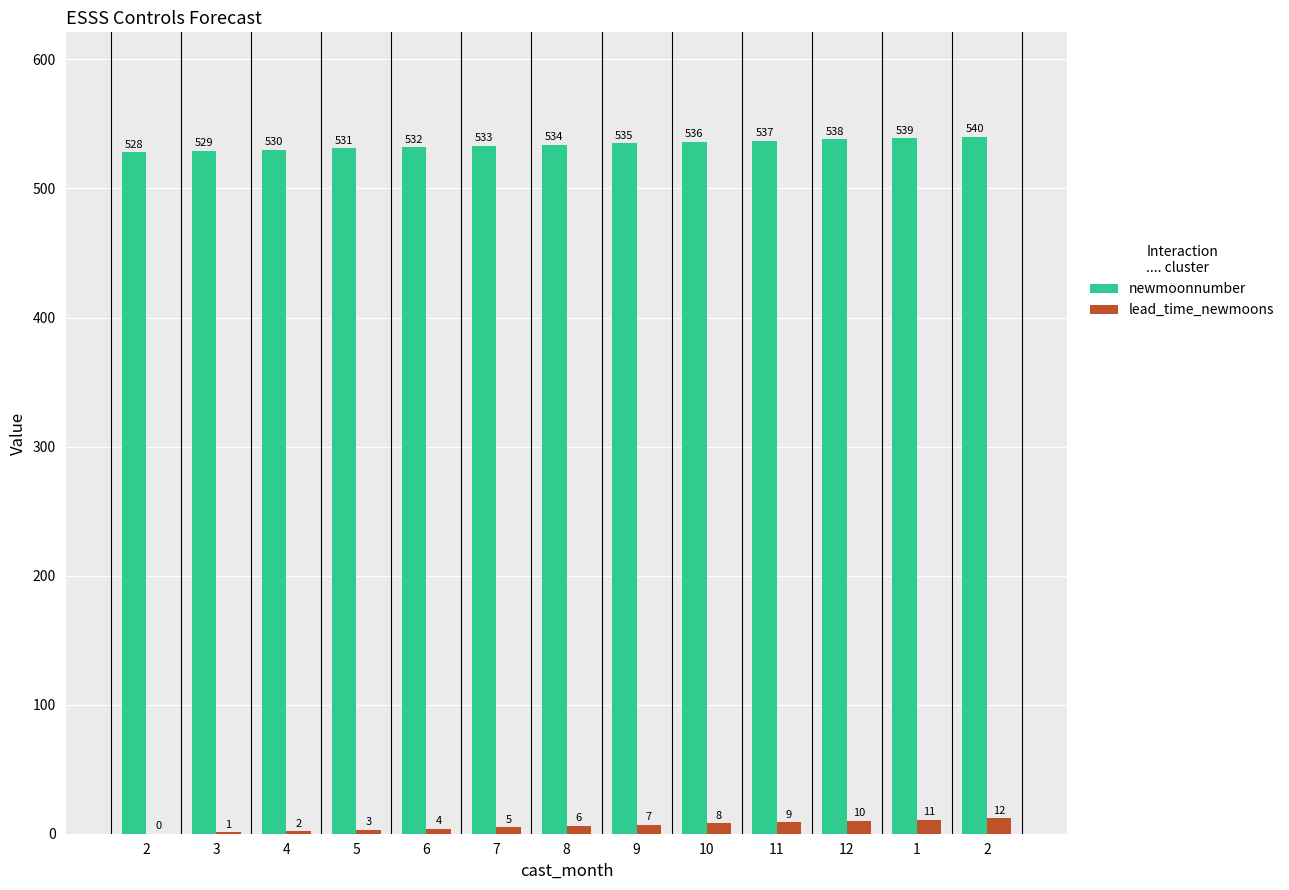

What is the spread (max minus min) of values at 5?

528